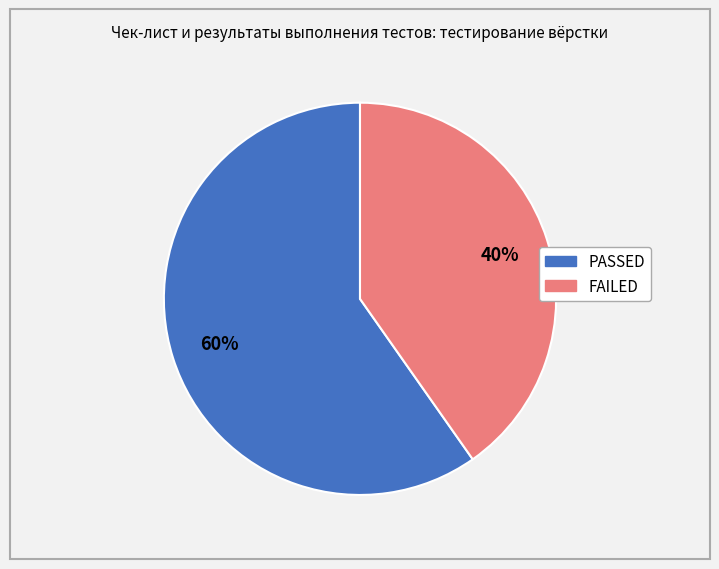

To the nearest percent, what is the average slice percentage?

50%